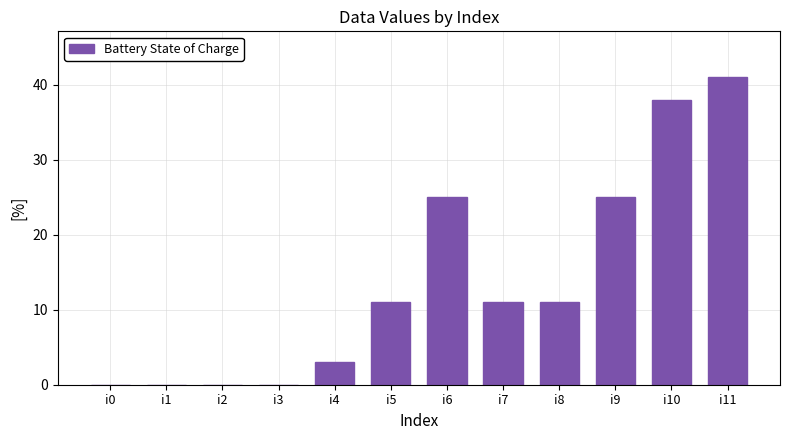

Reading right to left, what are all the values shown in this chart?

i11=41	i10=38	i9=25	i8=11	i7=11	i6=25	i5=11	i4=3	i3=0	i2=0	i1=0	i0=0